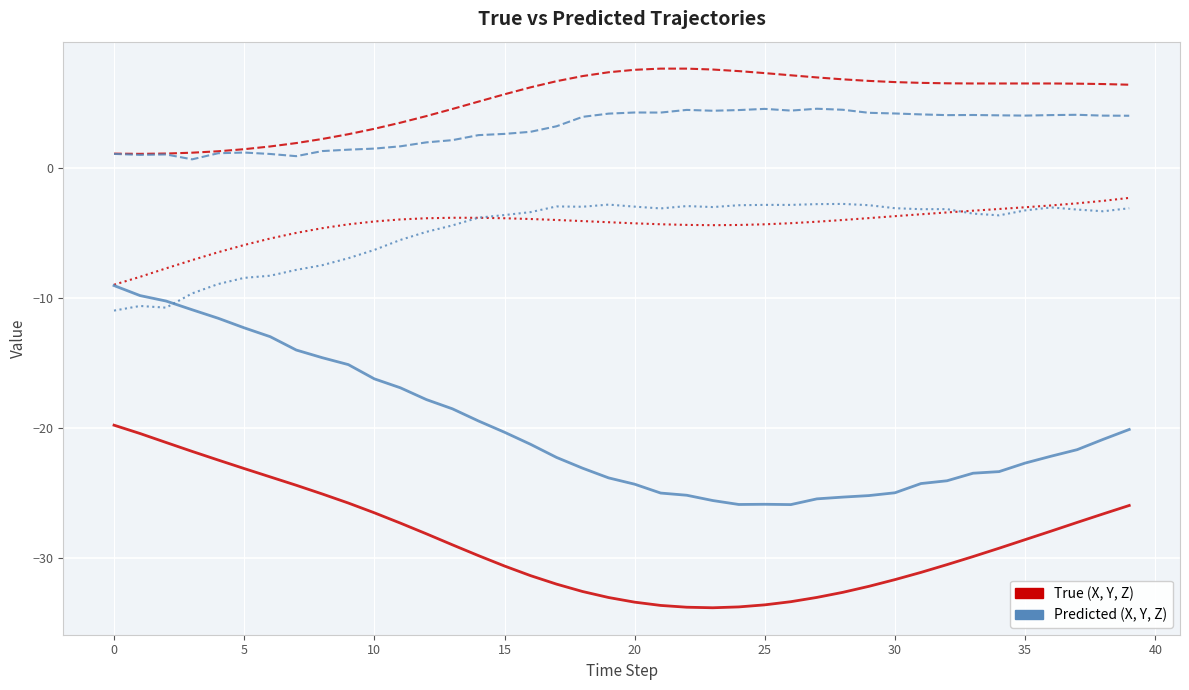

What is the maximum value shown in the chart?

7.7